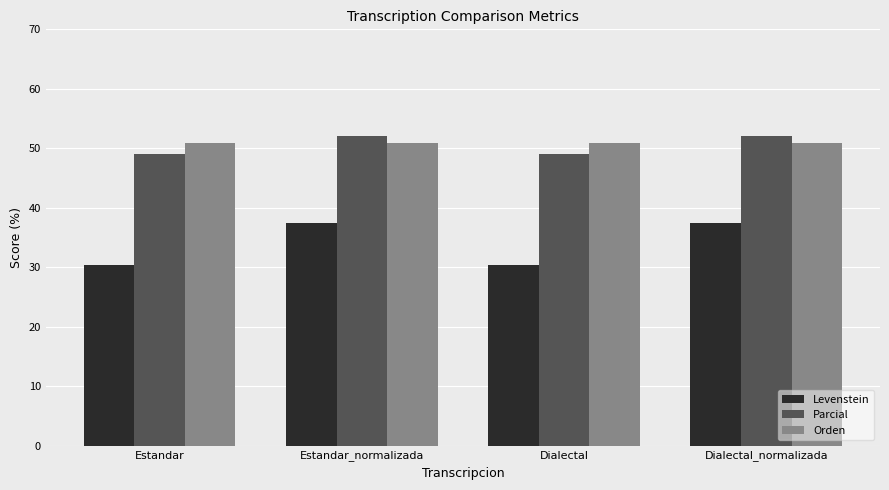

The value of Orden at Dialectal is 50.9. True or false?

True